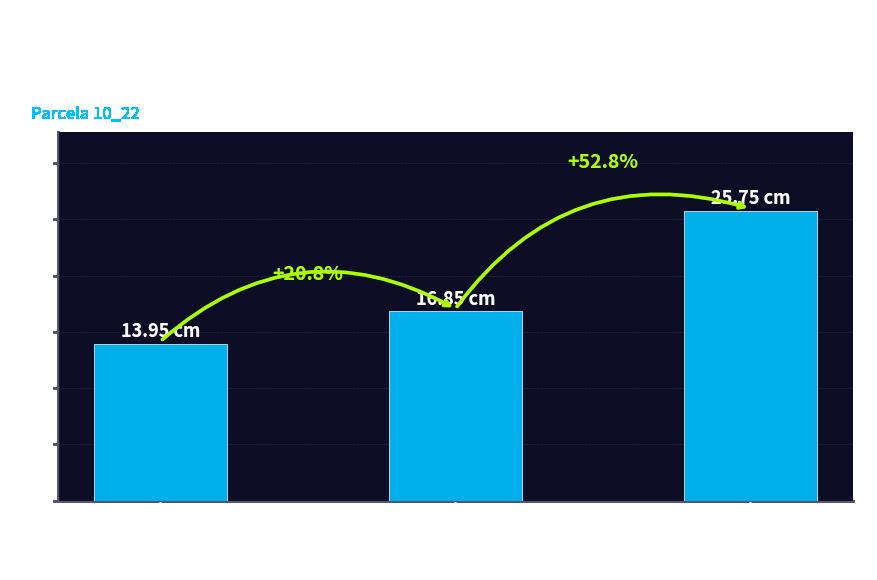

True or false: the data shows 23.8 at Tree 14.

False